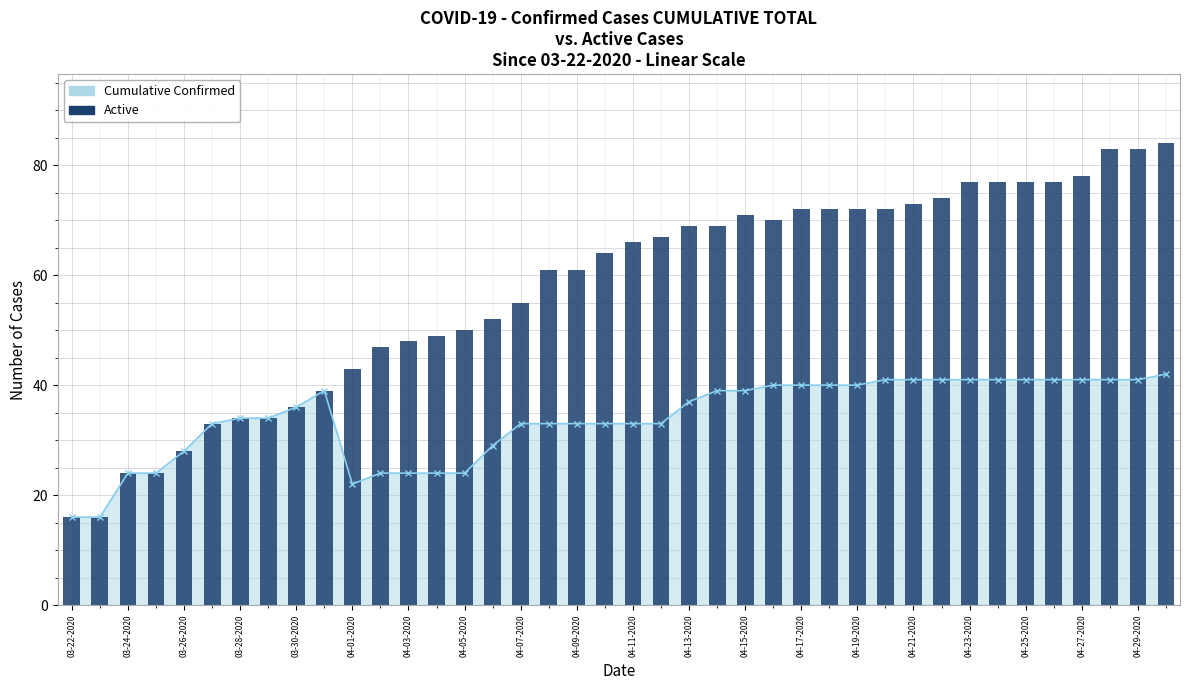

Is the value of Cumulative Confirmed at 38 greater than the value of Active at 29?

No